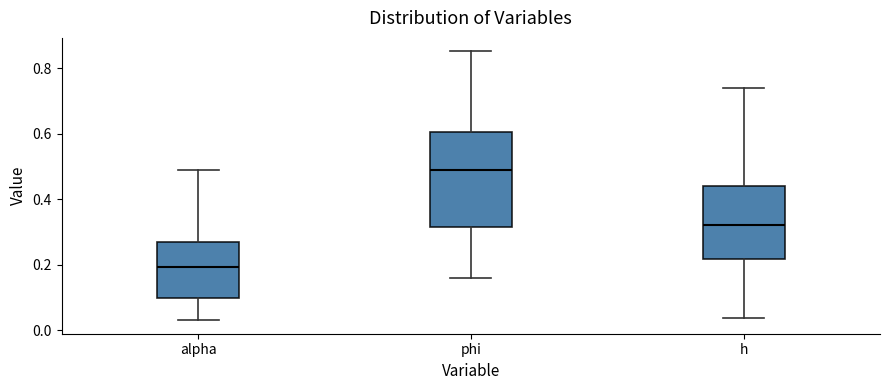

Which box is the tallest, from its lower edge to its upper edge?

phi